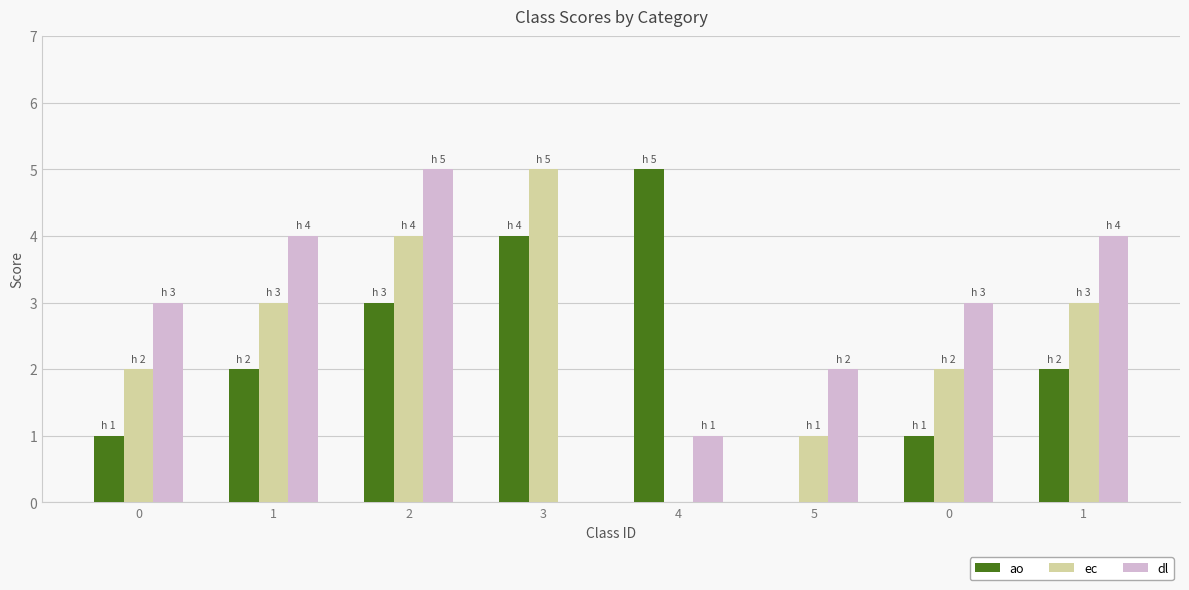

What are all the series names shown in the legend?

ao, ec, dl